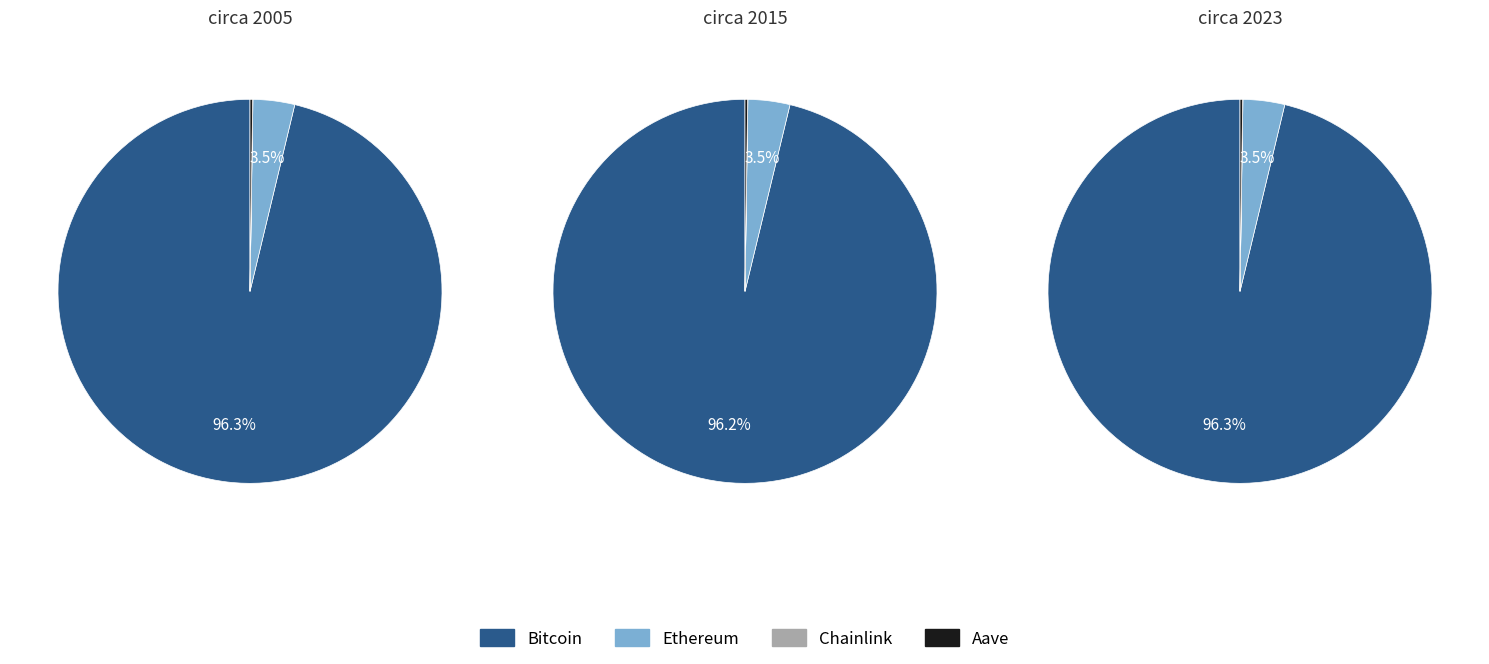

Is there any slice that represents more than half of the pie?

Yes